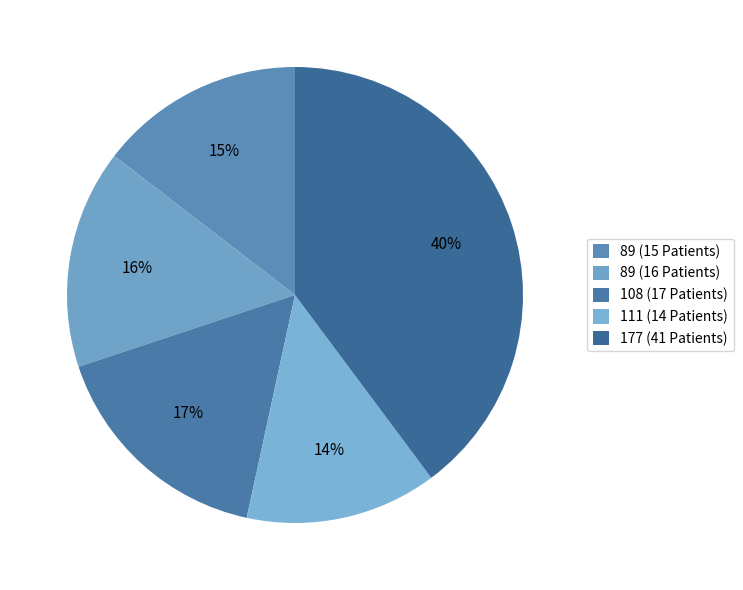

Count the number of slices in the pie.

5